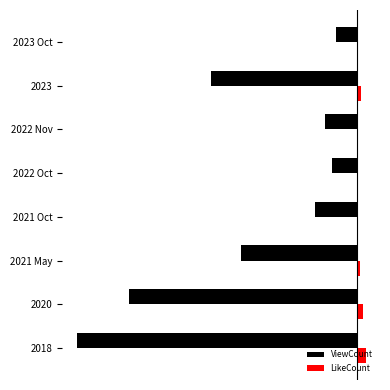

Which series has the largest total across all categories?

LikeCount